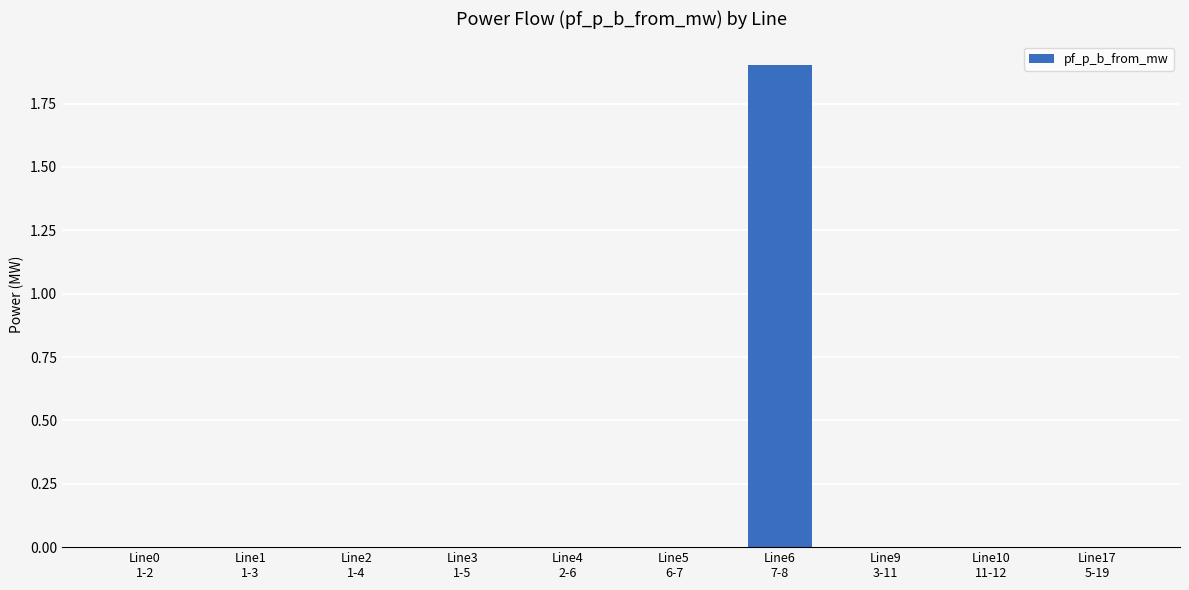

What is the greatest value displayed?

1.9